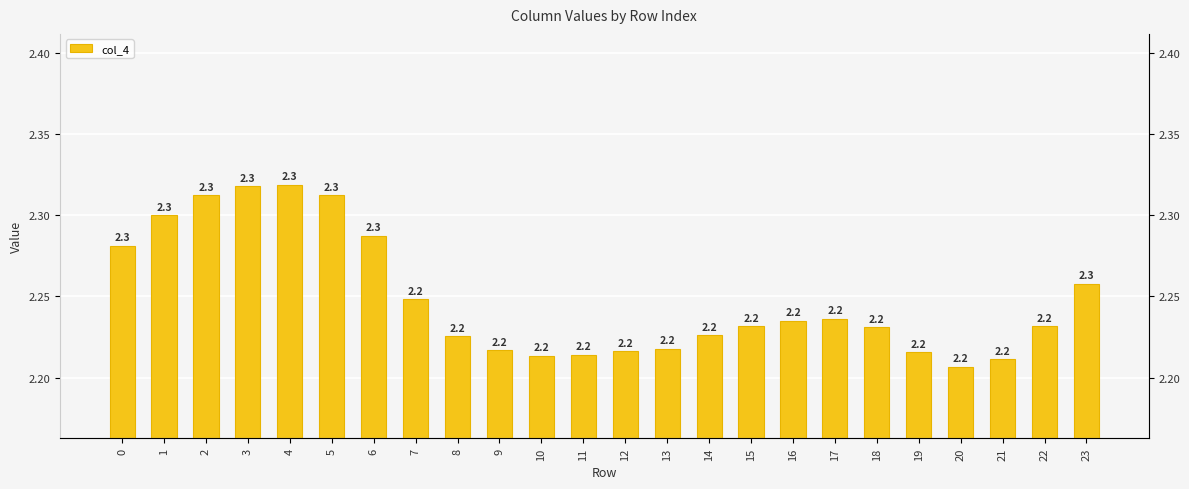

Does the chart contain stacked bars?

No